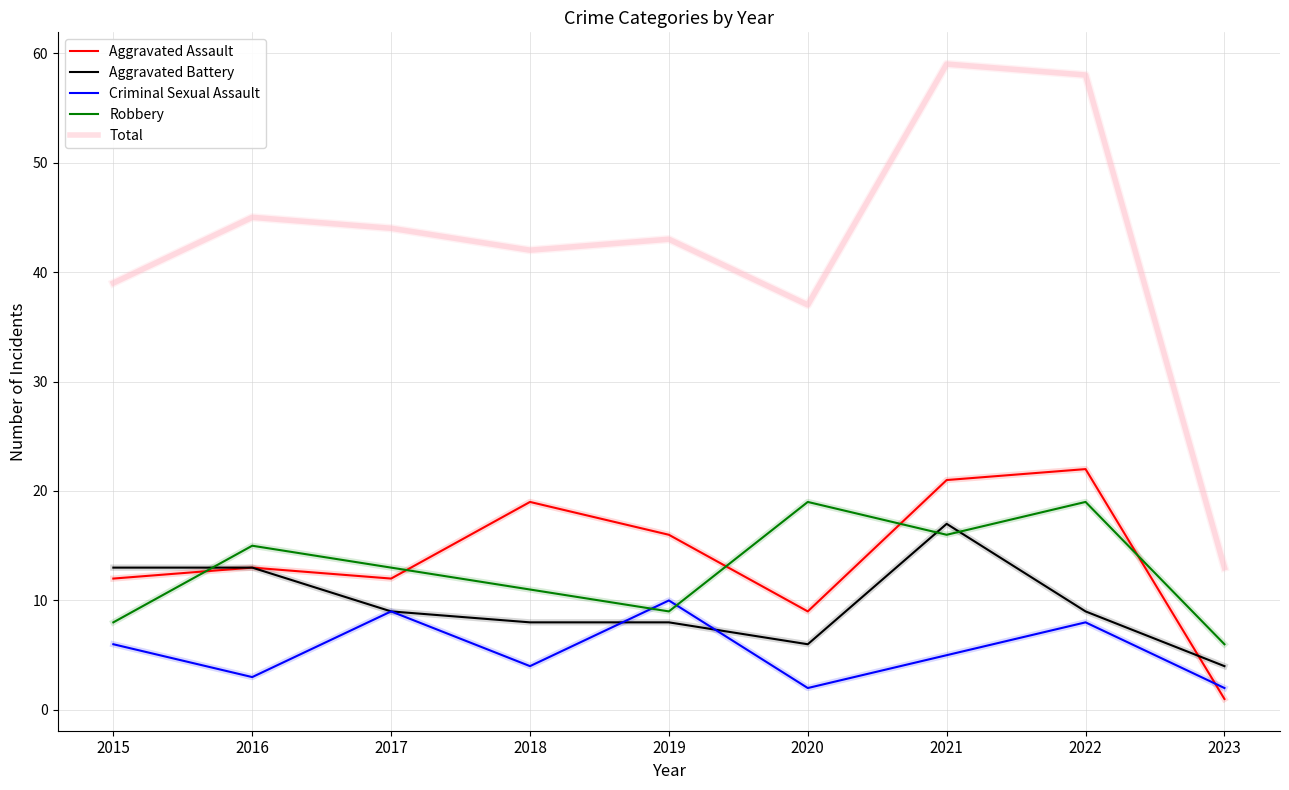

Is the value of Robbery at 2016 greater than the value of Total at 2015?

No